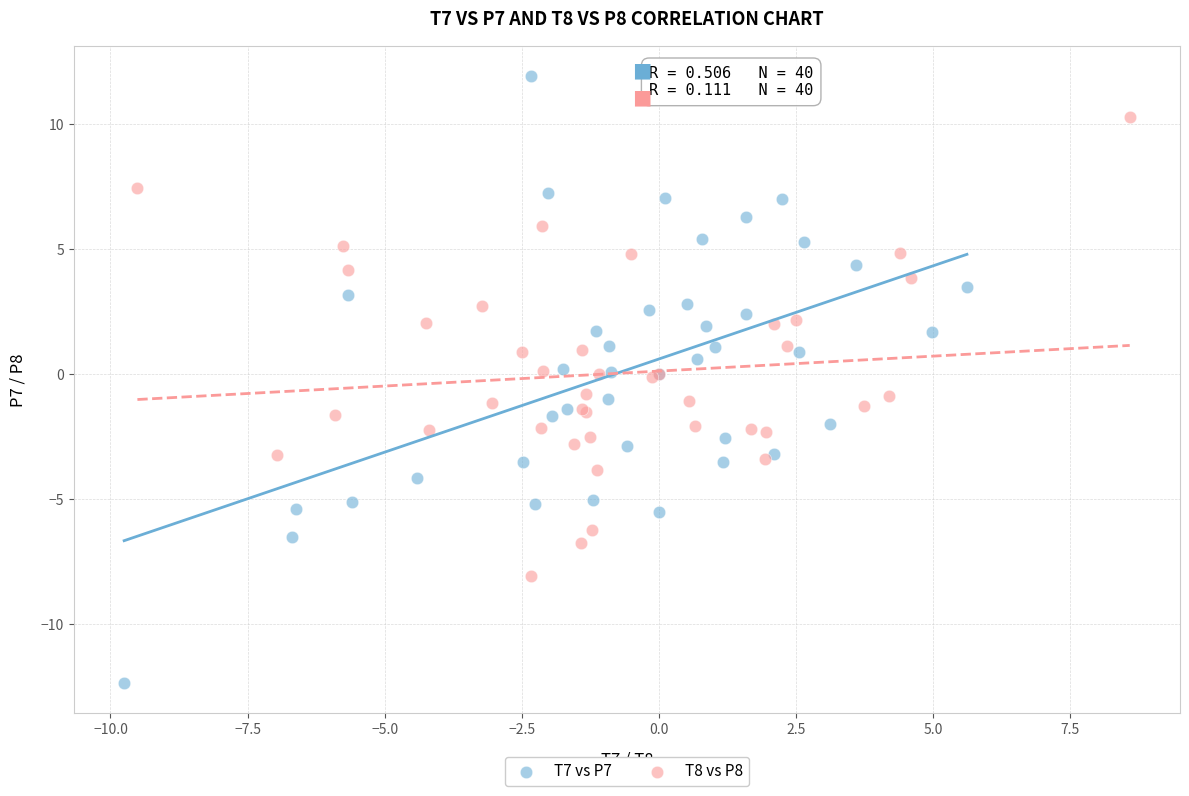

Which series has the largest Y range (max minus min)?

T7 vs P7